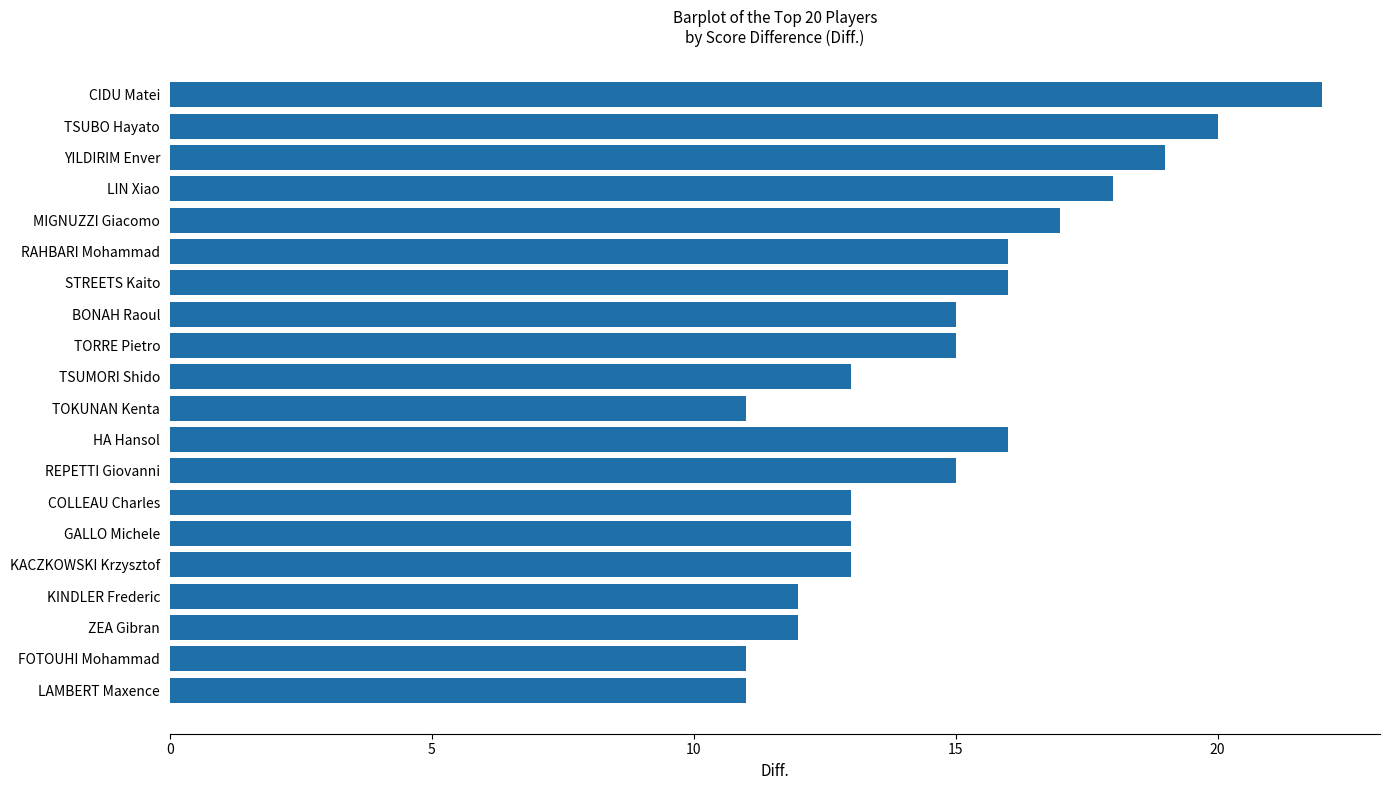

The chart shows a value of 15 at REPETTI Giovanni. True or false?

True